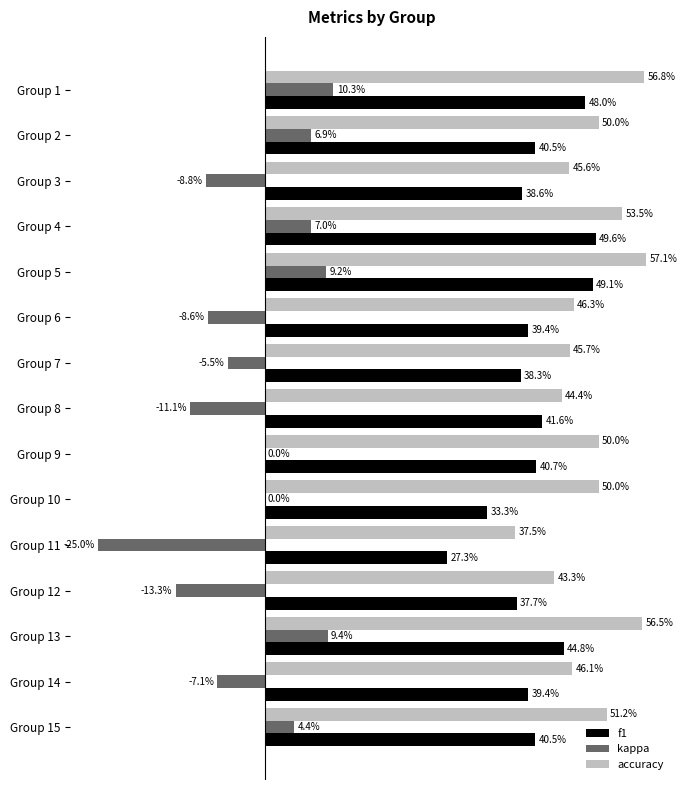

What is the sum of all kappa values?

-0.3